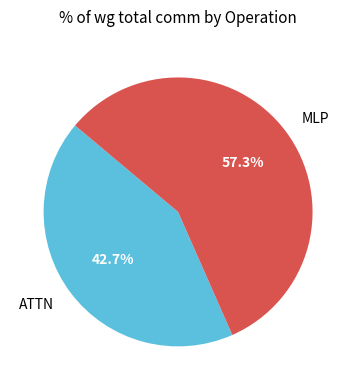

Does MLP account for over 50% of the chart?

Yes